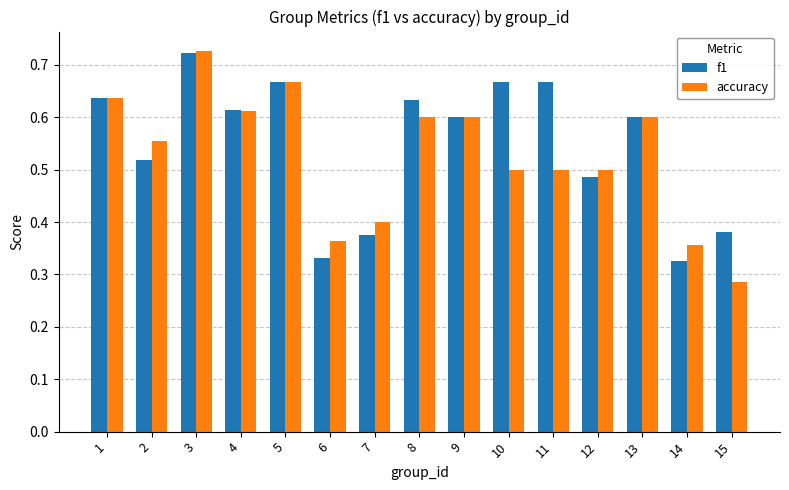

Which series has the widest spread of values?

accuracy